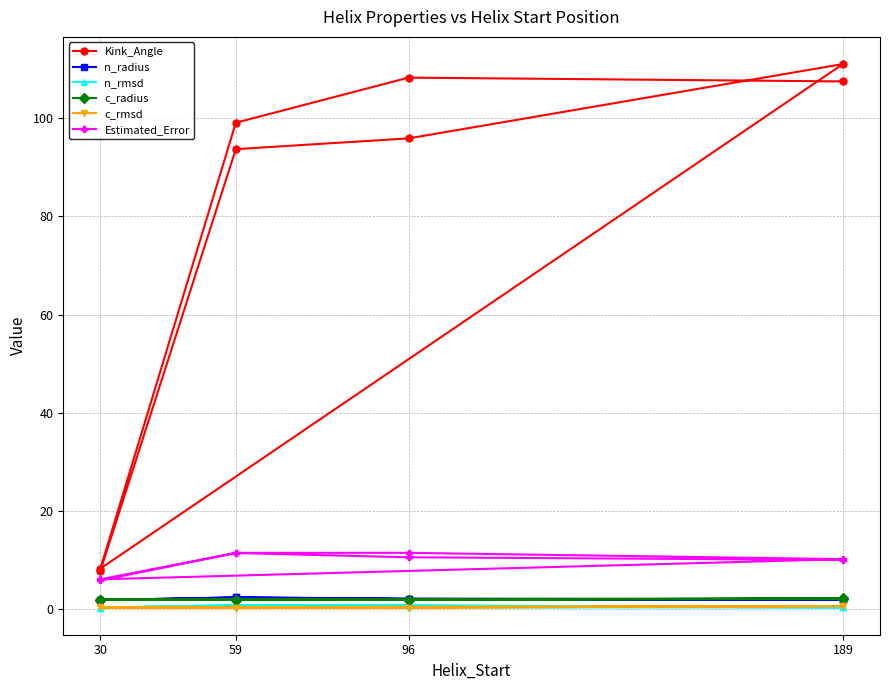

How many lines are shown in the chart?

6